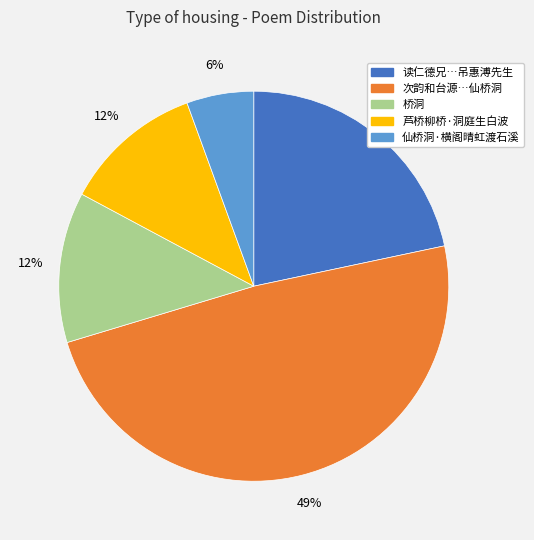

Is 仙桥洞·横阁晴虹渡石溪 the majority of the pie?

No